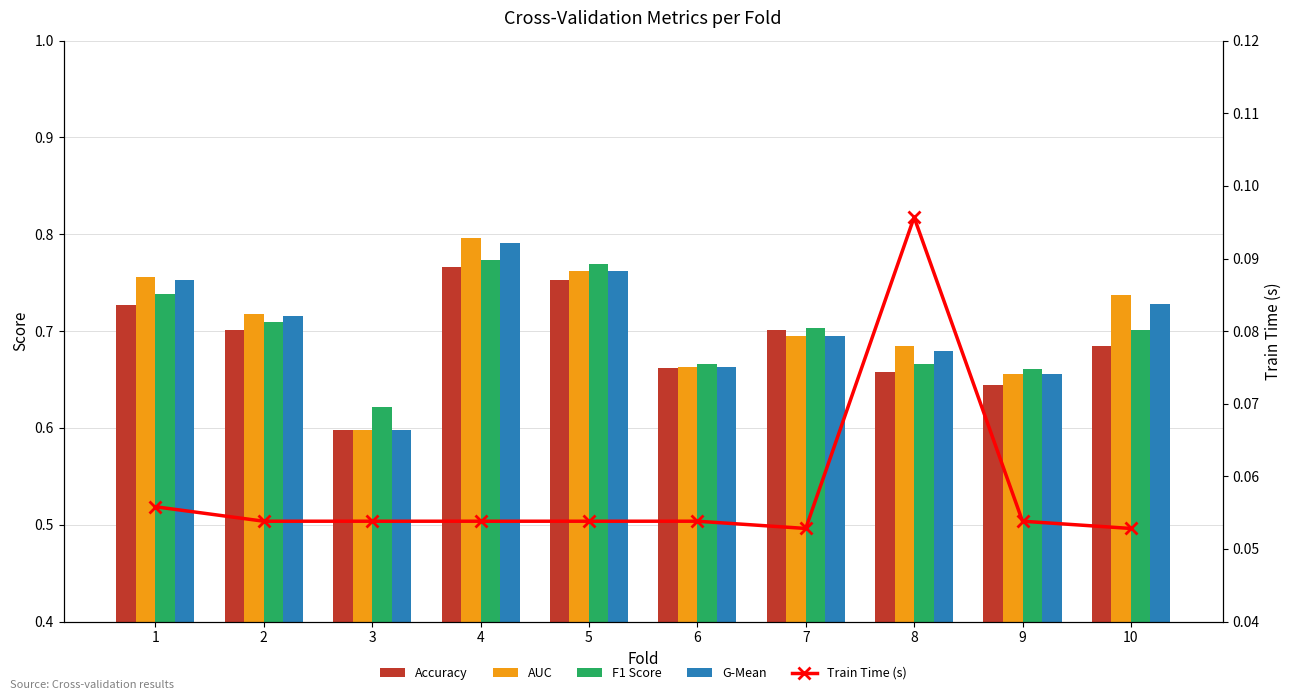

Which series has the largest range (max minus min)?

AUC